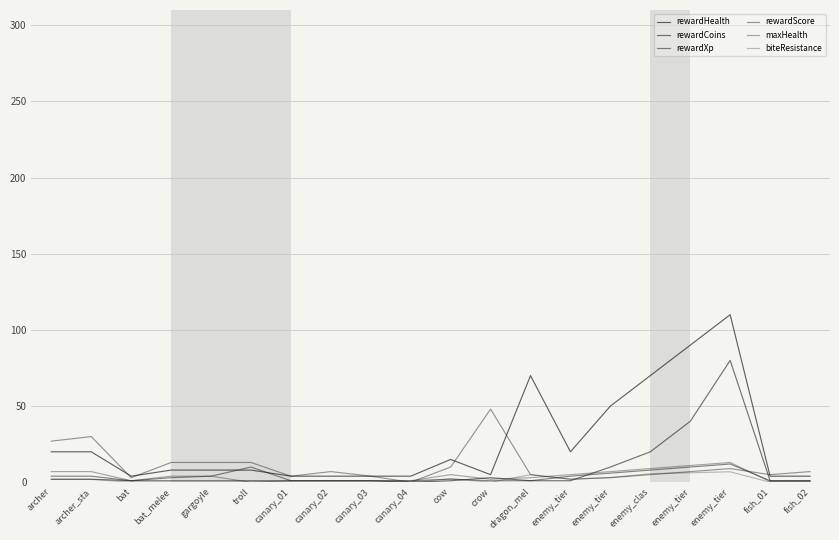

How many lines are shown in the chart?

6